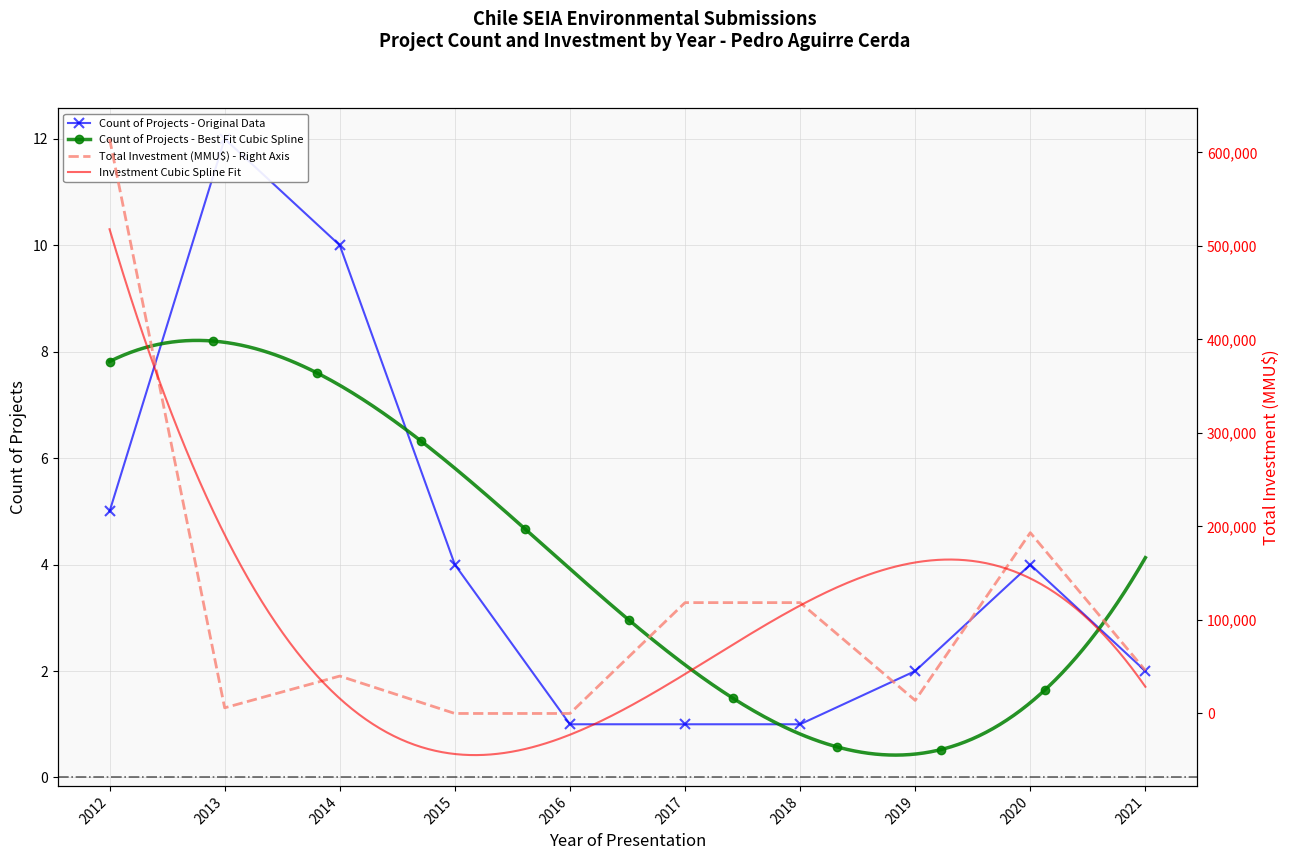

At which category is the sum across all series the highest?

2012